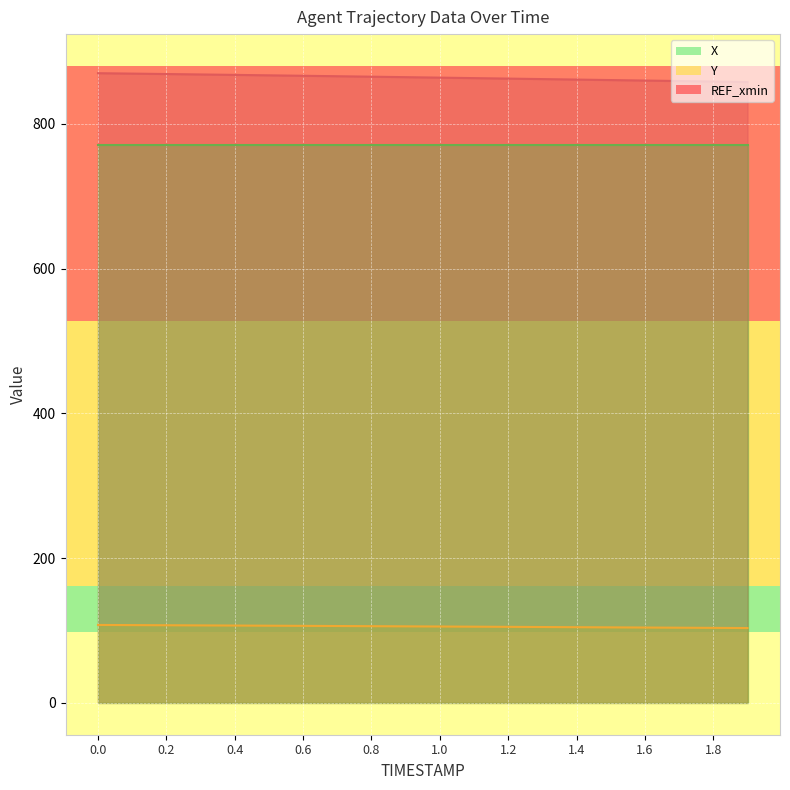

At how many categories does at least one series exceed 204?

20